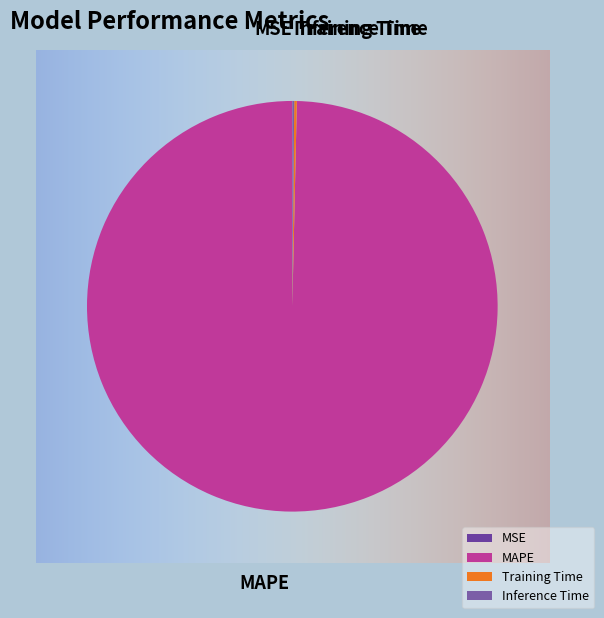

Which category has the smallest portion of the pie?

MSE